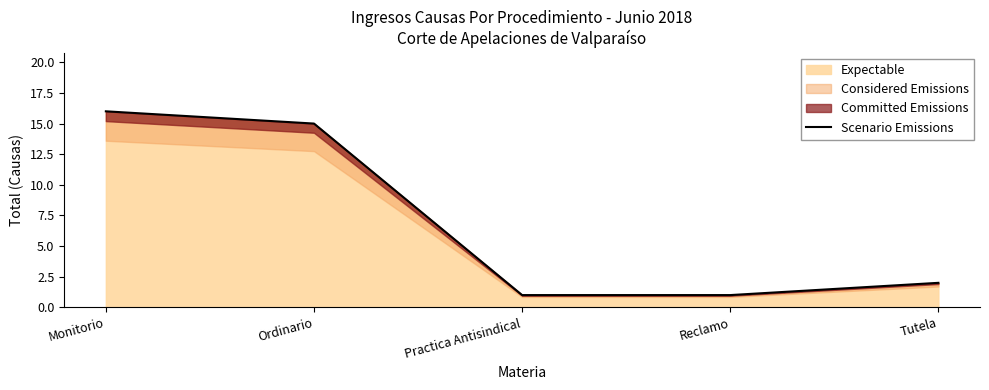

What is the difference between the maximum and minimum values?

15